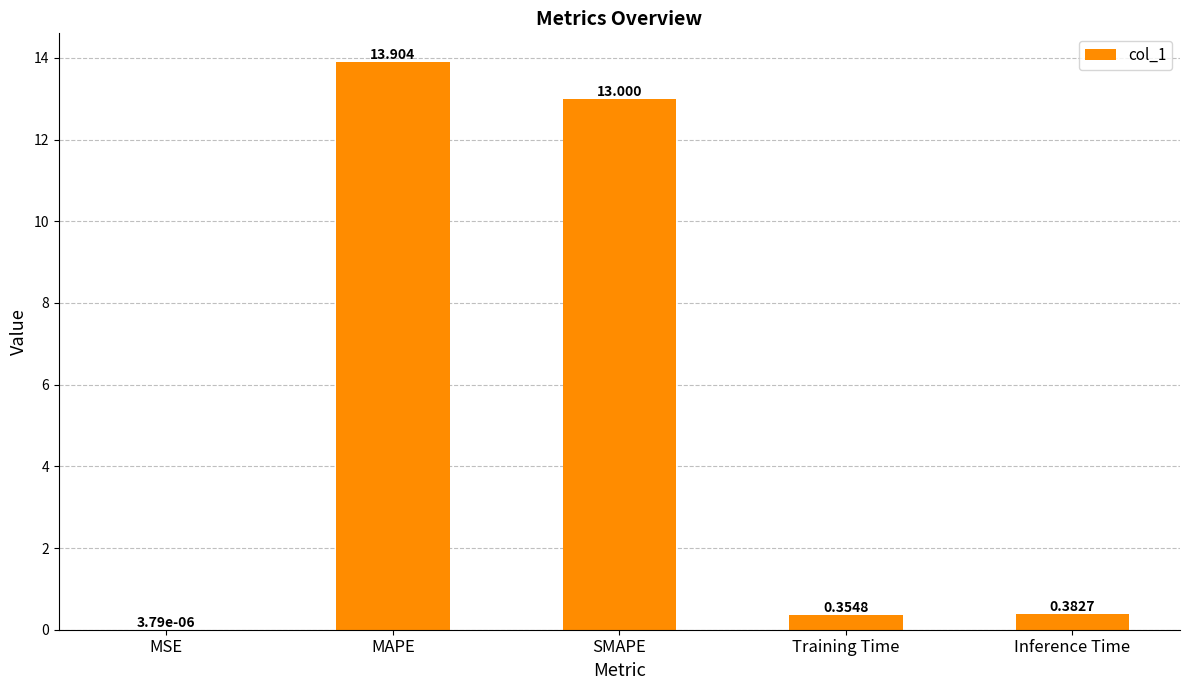

The value at MAPE is 13.9. True or false?

True